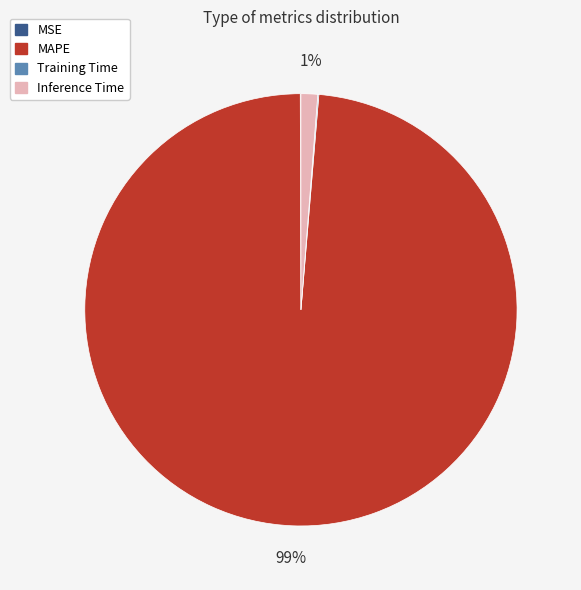

What is the largest slice in the pie chart?

MAPE